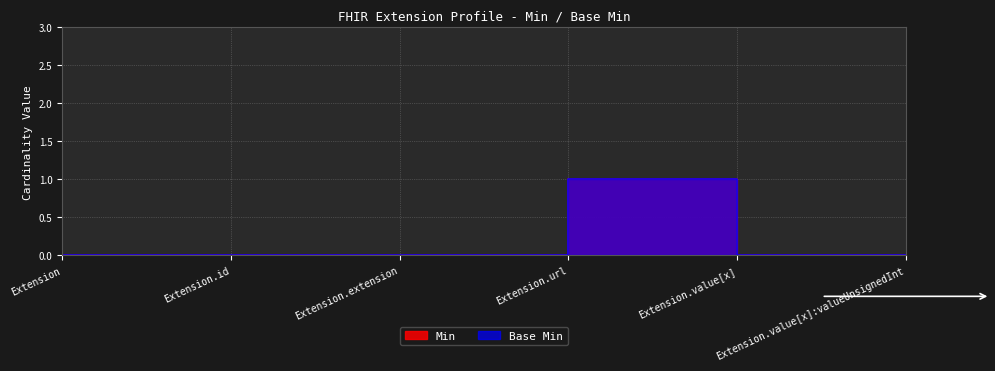

List the labels in order of Base Min value, smallest first.

Extension, Extension.id, Extension.extension, Extension.value[x], Extension.value[x]:valueUnsignedInt, Extension.url